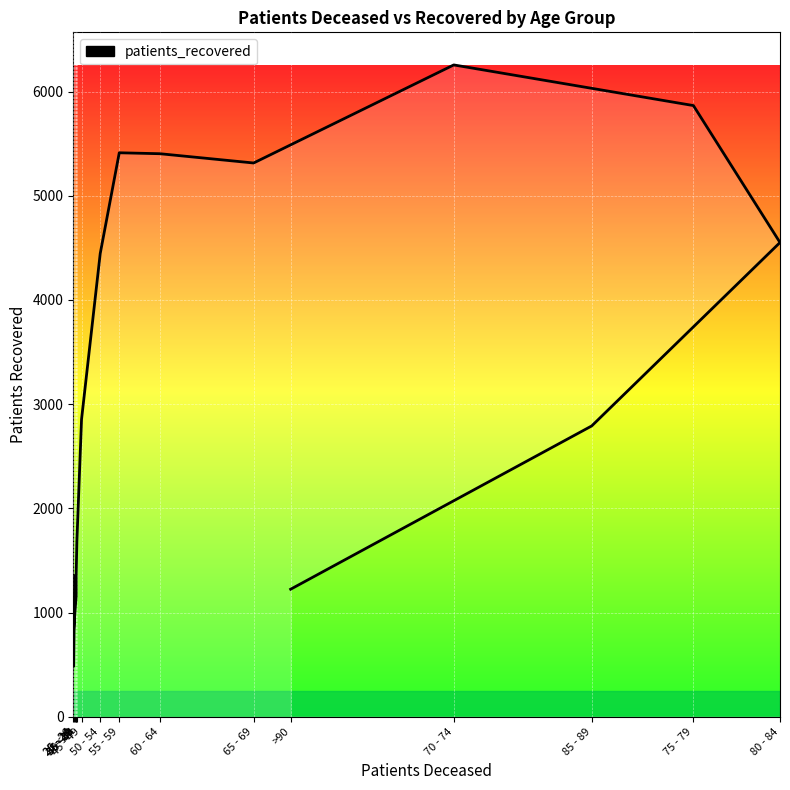

What is the ratio of the value at 45 - 49 to the value at 85 - 89?

1.0